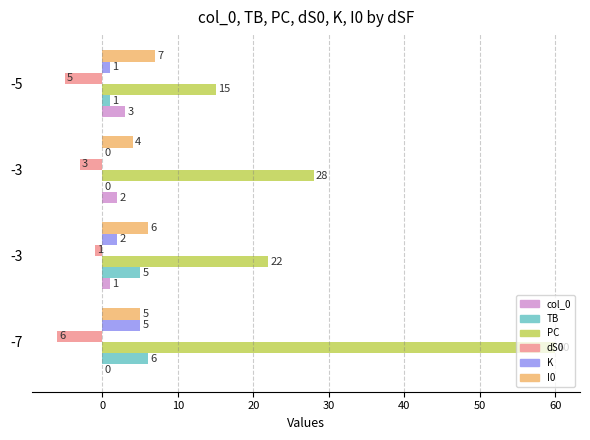

How many series are shown in this chart?

6